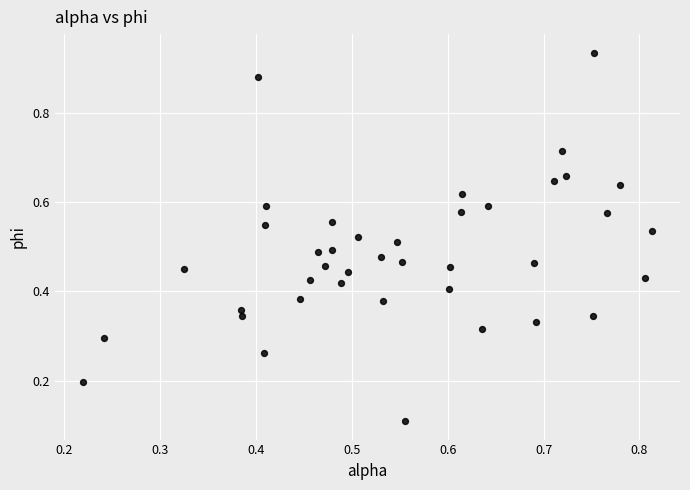

What is the range of Y values (max minus min)?

0.8